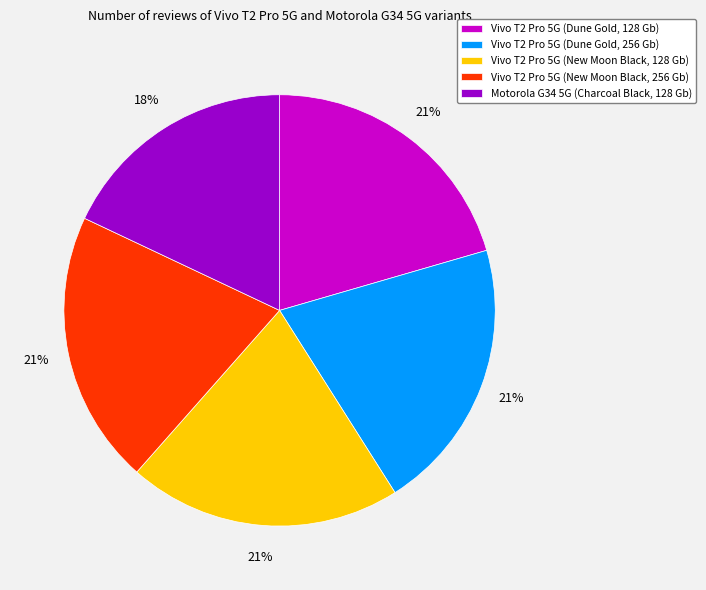

Does Vivo T2 Pro 5G (New Moon Black, 128 Gb) represent more than half of the total?

No